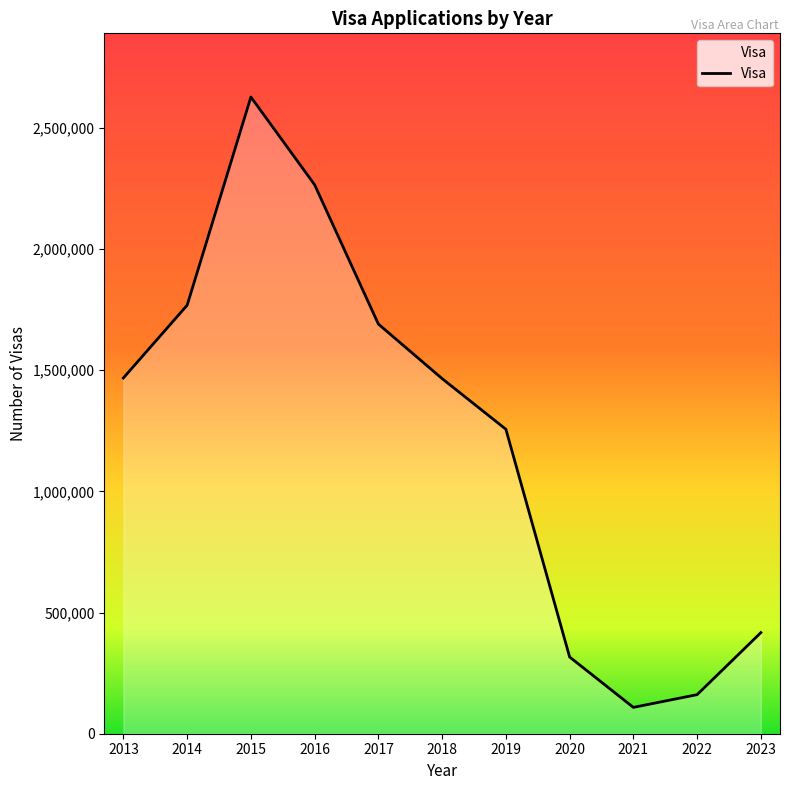

Approximately how many times larger is the value at 2015 compared to 2022?

16.3